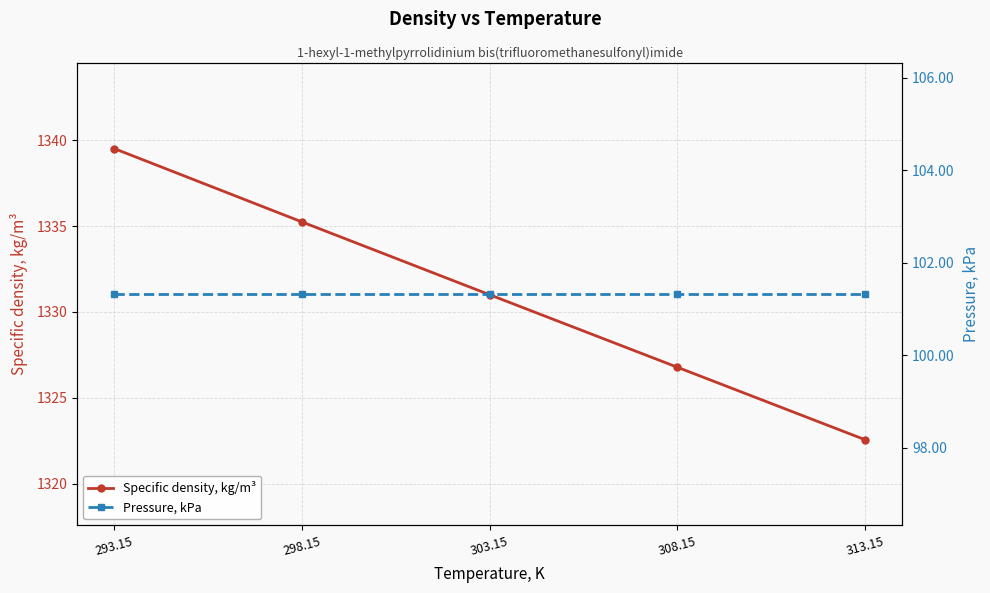

True or false: Specific density, kg/m³ and Pressure, kPa cross at least once.

False